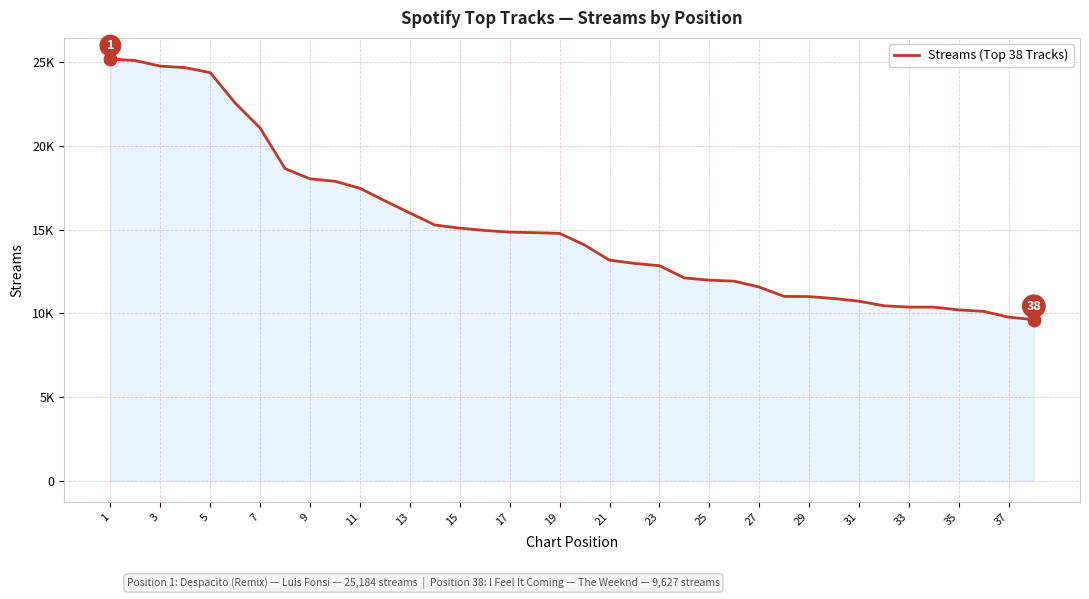

Does the chart display data point markers on the line(s)?

No